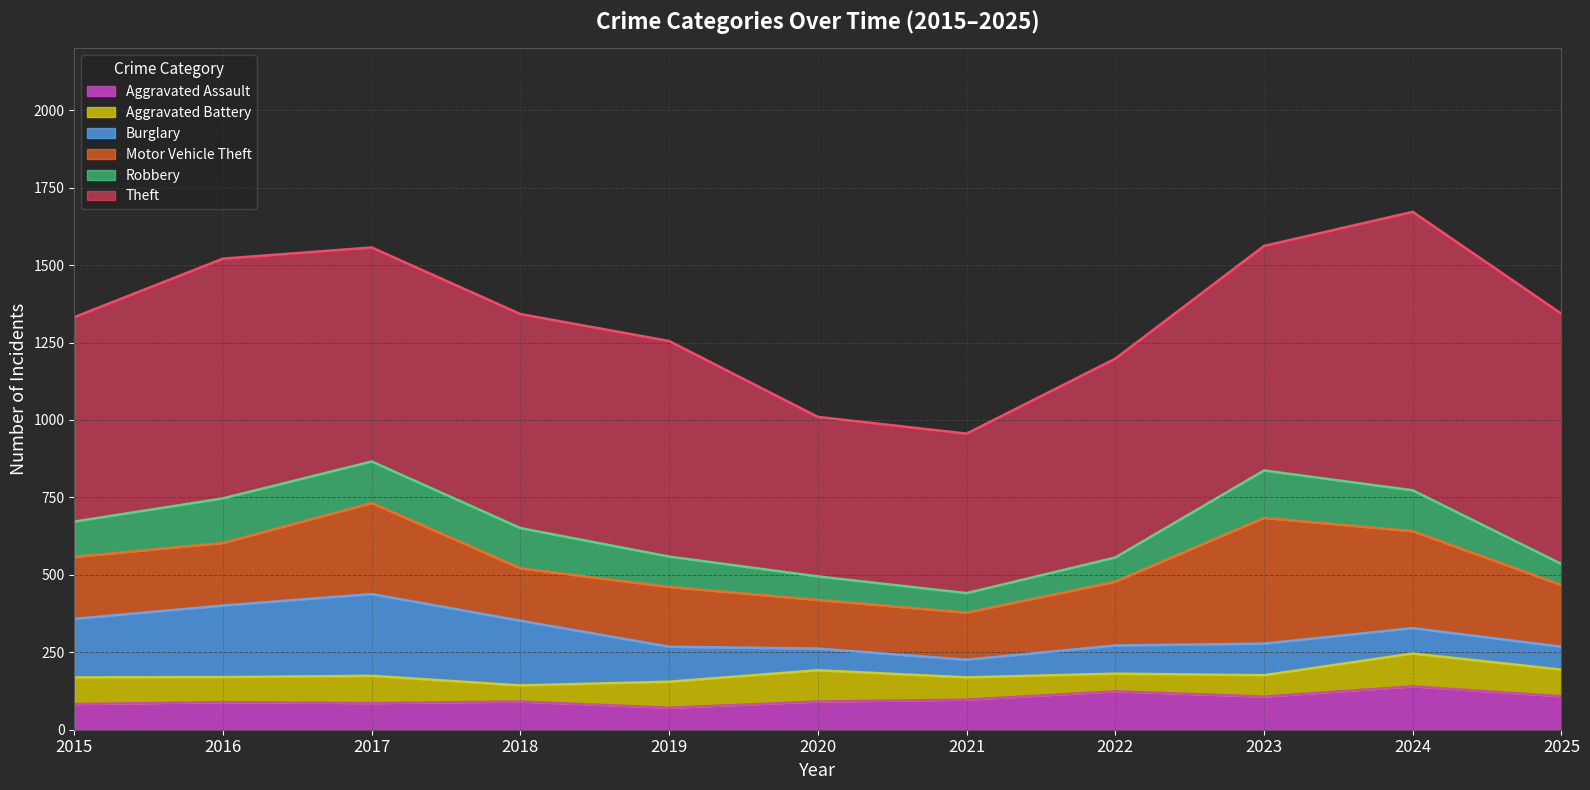

Reading right to left, transcribe all the data shown in this chart.

Aggravated Assault: 108	140	107	124	97	91	71	91	86	89	83
Aggravated Battery: 86	106	69	57	72	101	84	52	88	81	86
Burglary: 74	82	102	91	57	70	113	209	264	231	189
Motor Vehicle Theft: 199	313	406	206	152	157	193	169	294	202	200
Robbery: 68	132	153	78	63	76	98	130	134	144	114
Theft: 808	899	725	642	515	515	696	691	691	774	660